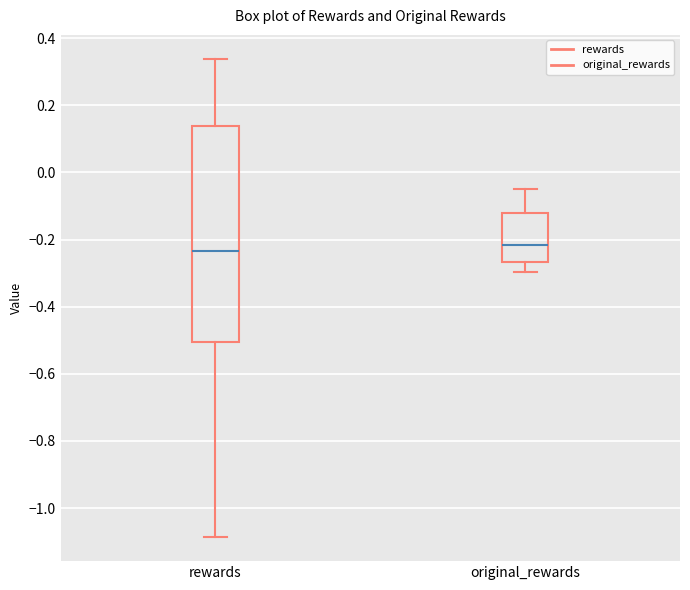

Reading left to right, read every box against the y-axis: the position of its median line, the range the box covers, and the ends of its whiskers. The values are not printed on the chart, so give them approximately, as read against the axis.

rewards: median -0.24, box -0.50 to 0.14, whiskers -1.08 to 0.34
original_rewards: median -0.22, box -0.26 to -0.12, whiskers -0.30 to -0.04